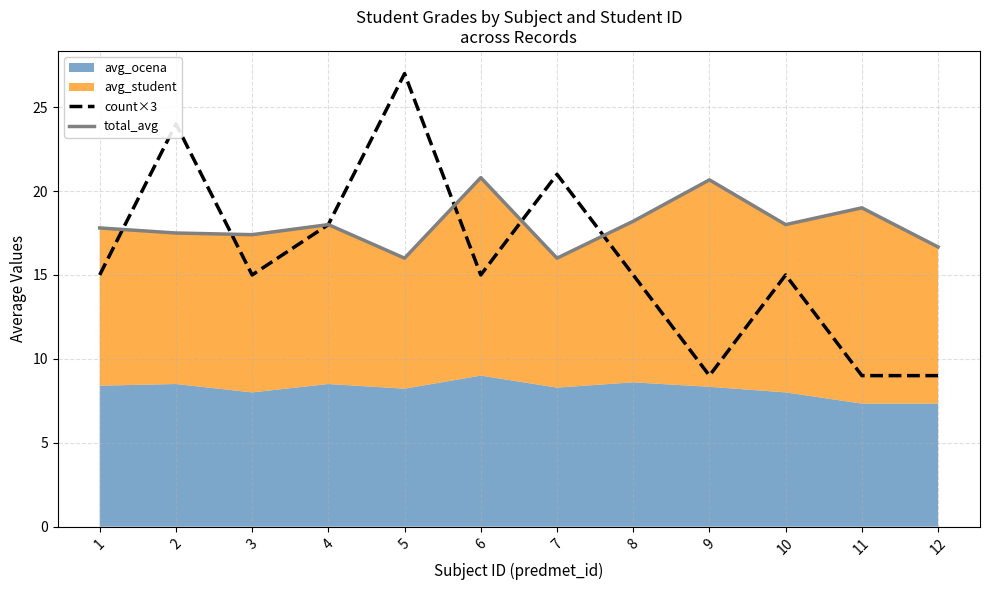

List the labels in order of count×3 value, largest first.

5, 2, 7, 4, 1, 3, 6, 8, 10, 9, 11, 12